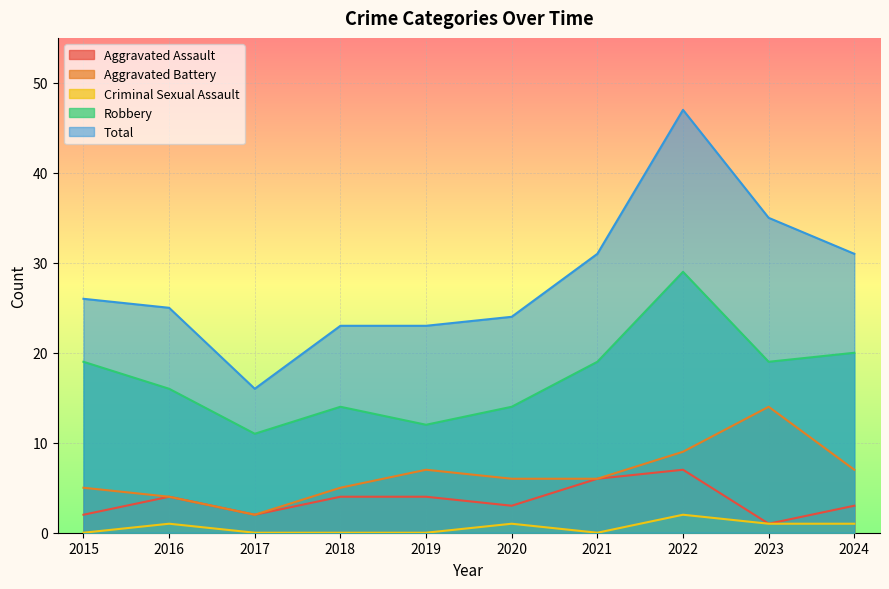

True or false: Criminal Sexual Assault and Aggravated Battery cross at least once.

False